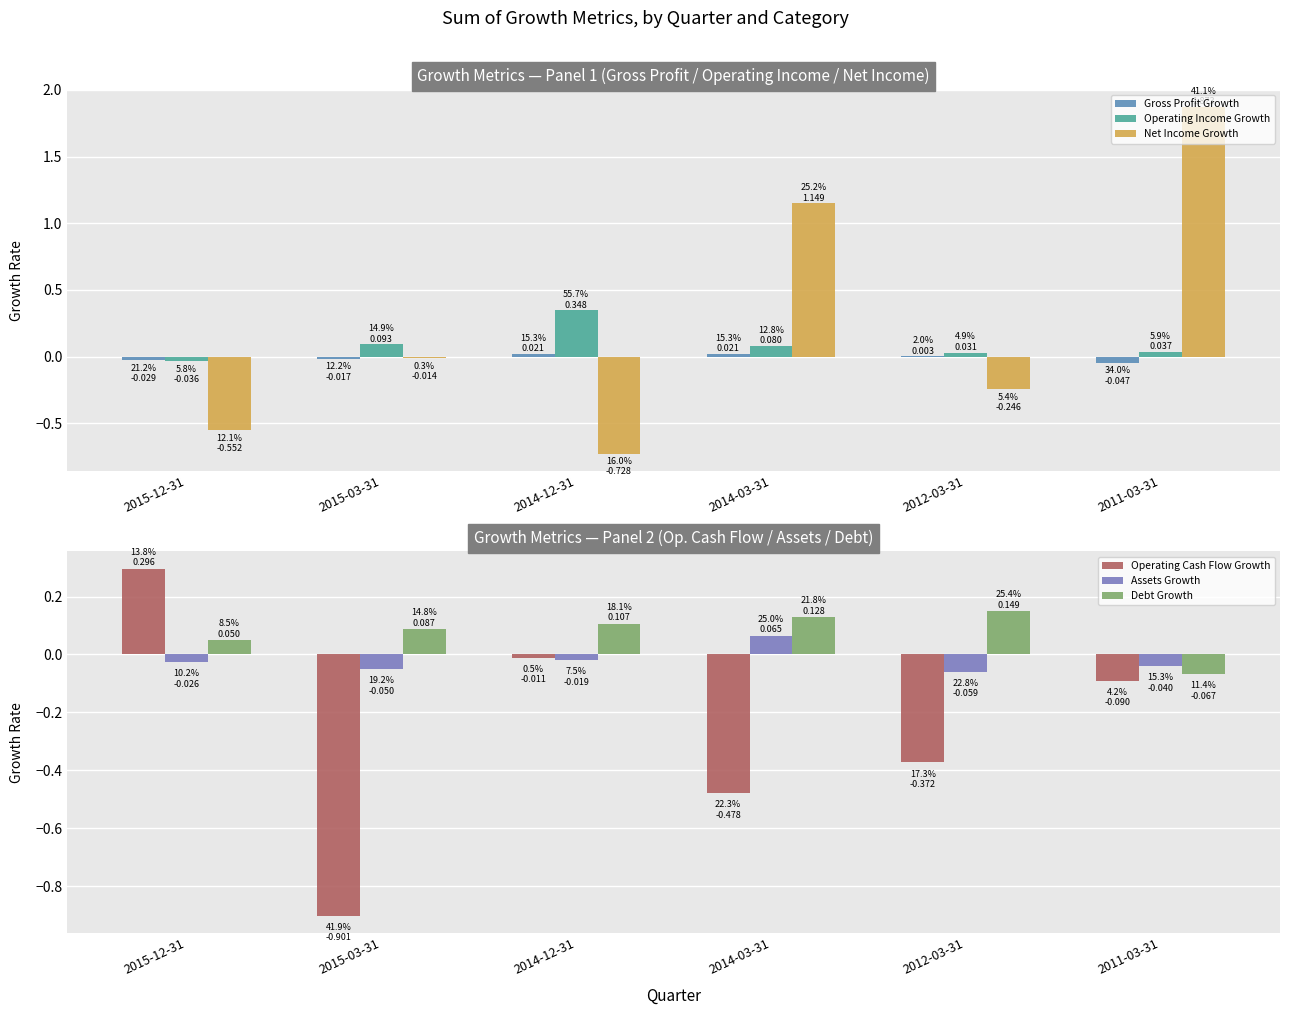

What is the difference between the Operating Cash Flow Growth values at 2012-03-31 and 2014-12-31?

0.4